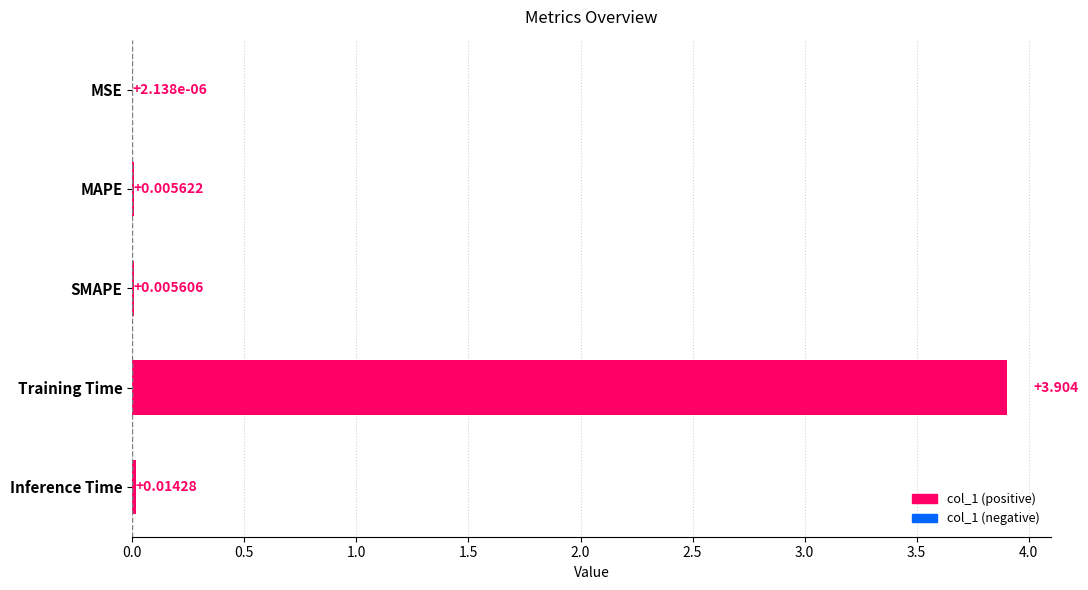

What is the difference between the values at Training Time and MSE?

3.9